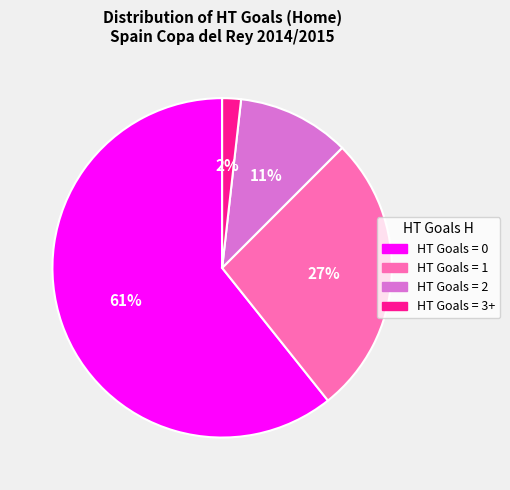

Does any single category account for the majority?

Yes